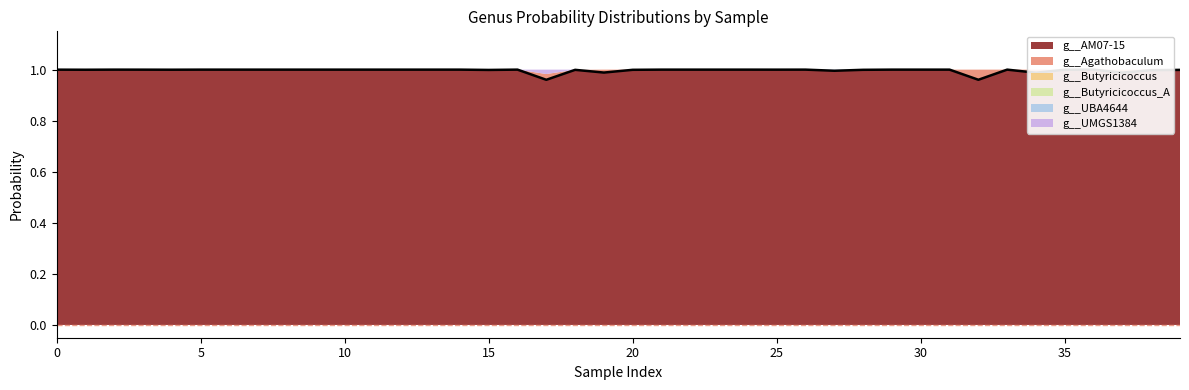

Does the chart have visible grid lines?

No